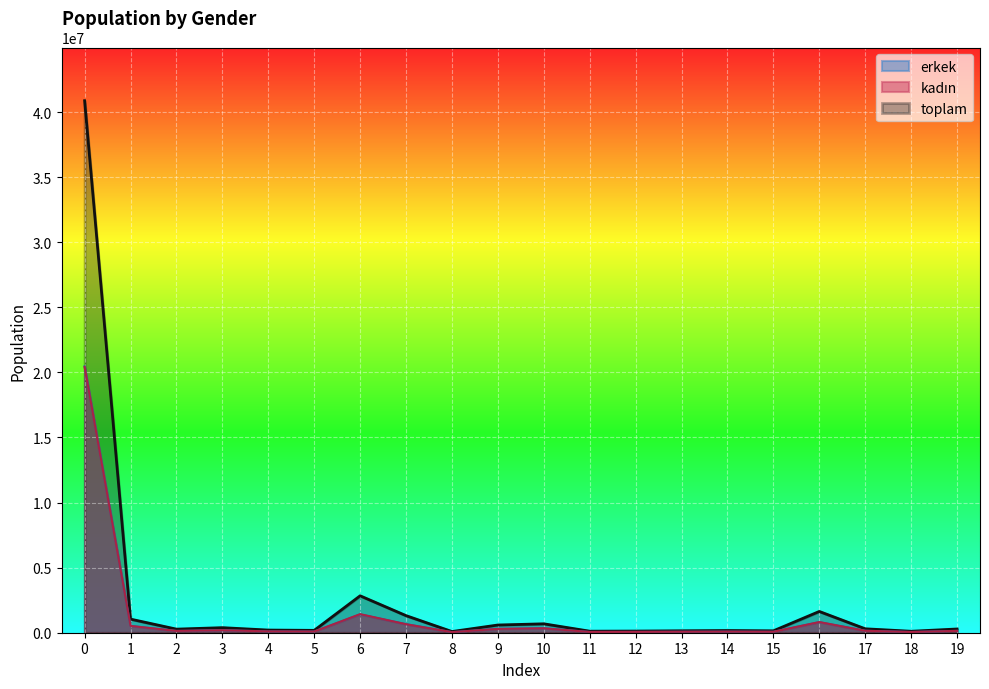

Is the value of toplam at 1 greater than the value of erkek at 19?

Yes